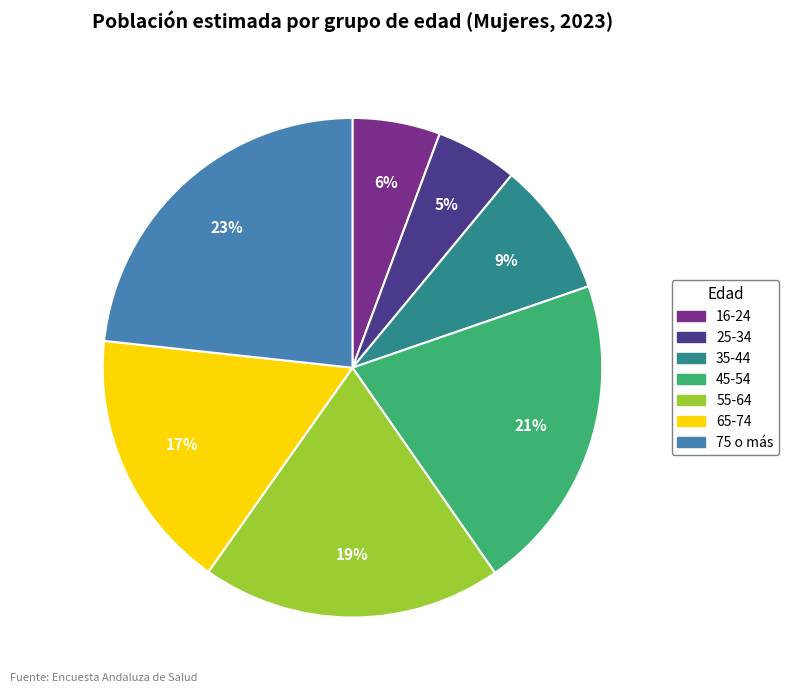

To the nearest percent, what is the difference between the 35-44 and 65-74 slice percentages?

8%